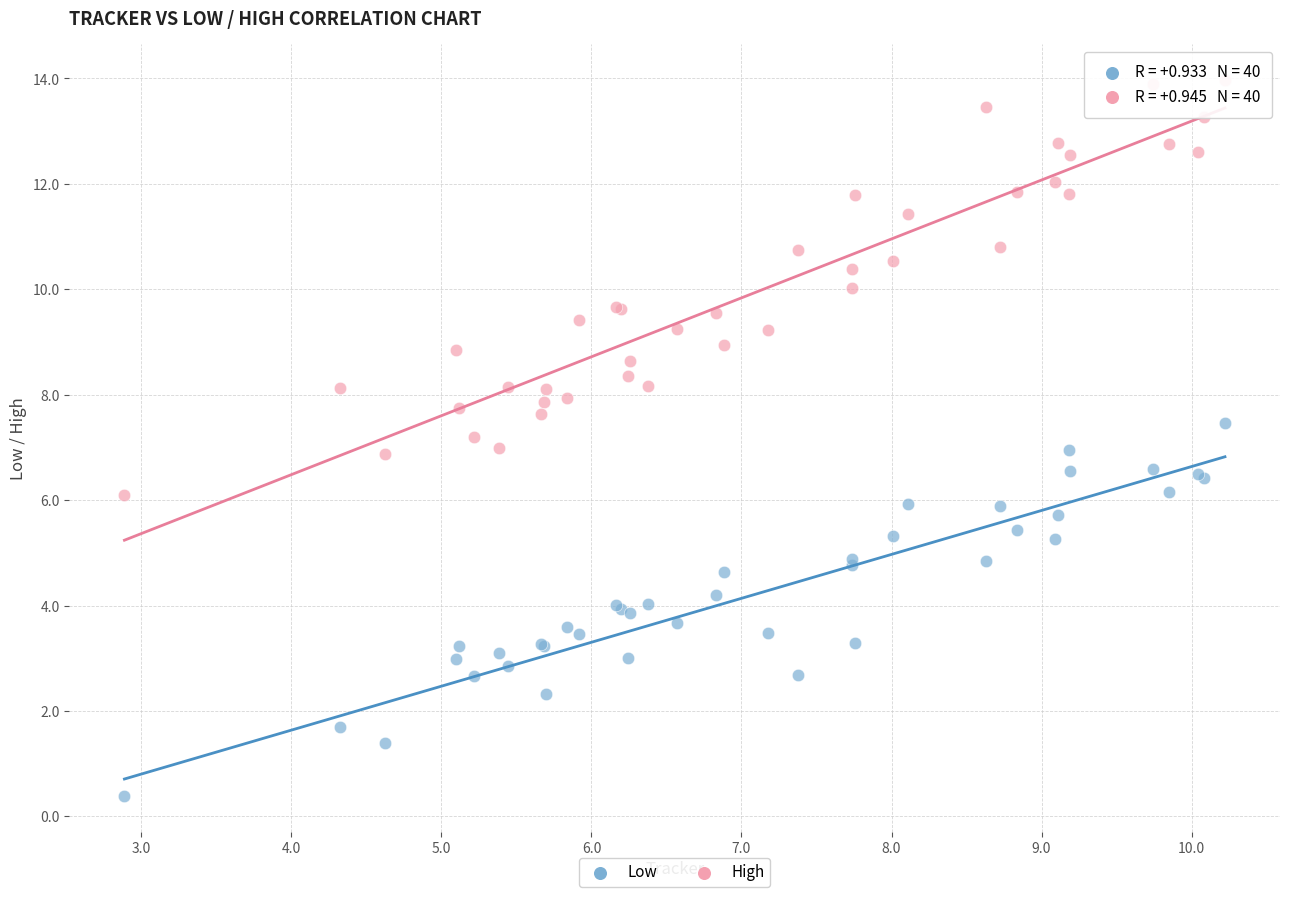

Which series reaches the maximum Y coordinate?

High